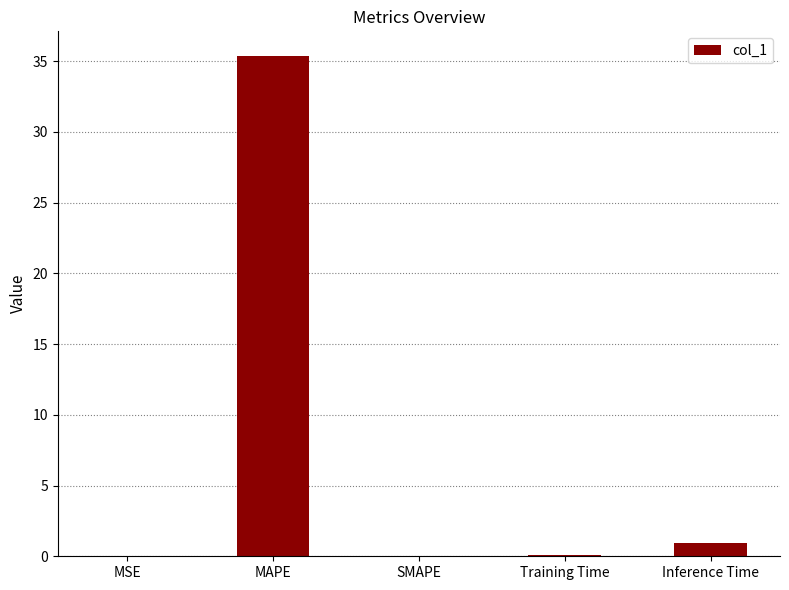

What is the sum of all values?

36.4